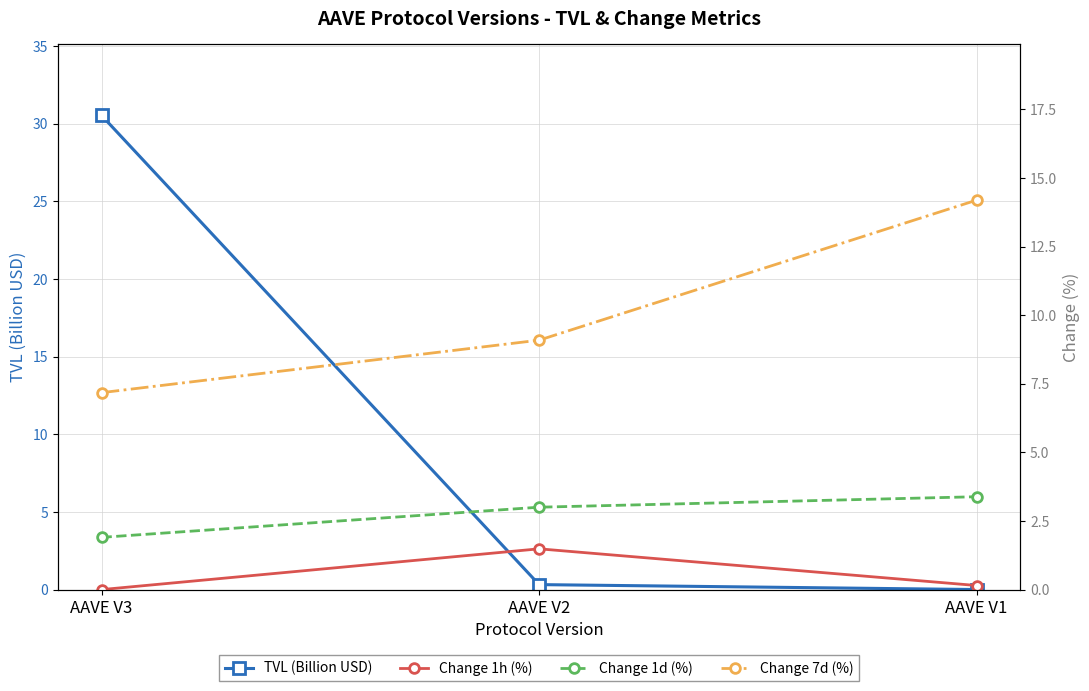

How many series are shown in this chart?

4